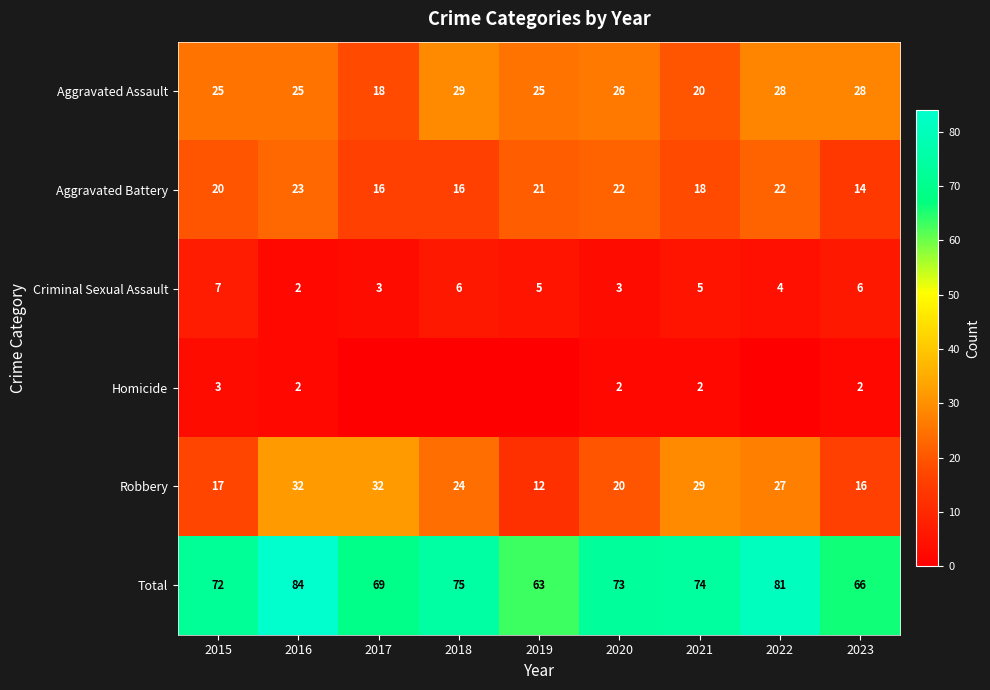

The value of Robbery at 2020 is 20. True or false?

True